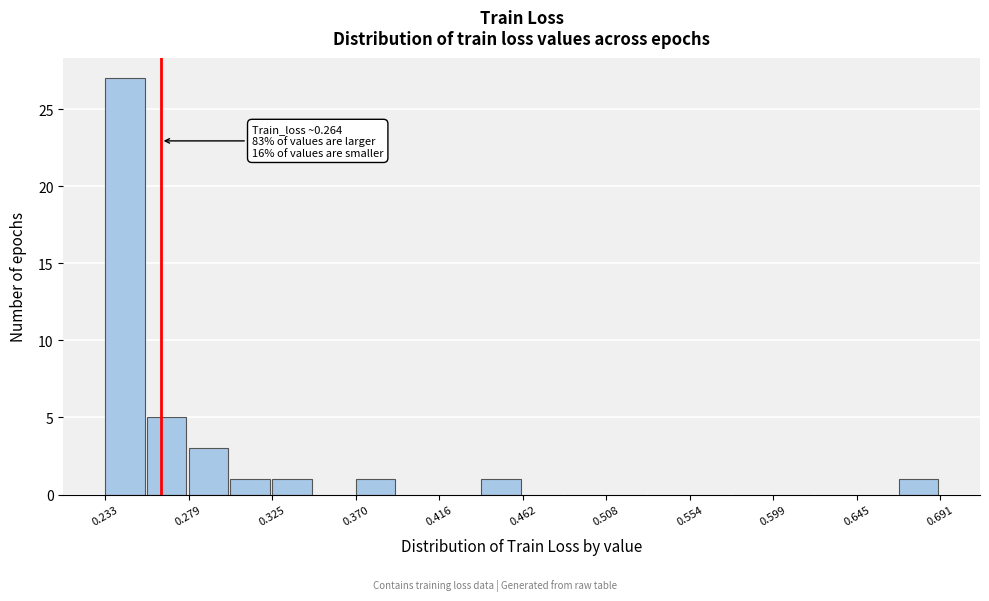

Over which range of the x-axis is the bar tallest?

0.235 to 0.255